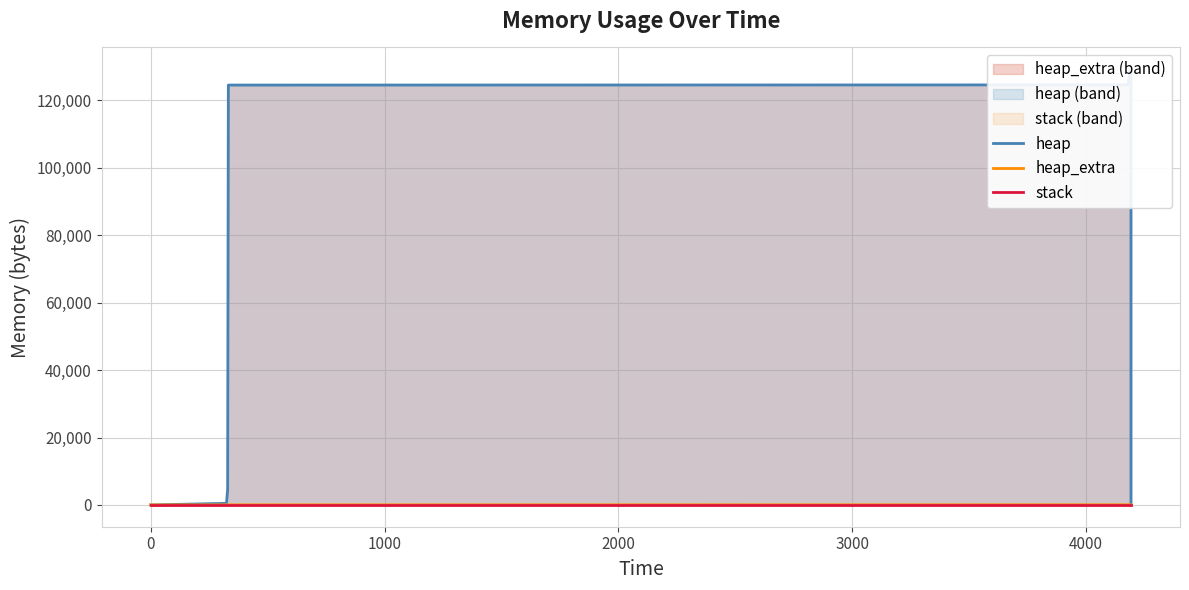

How many lines are shown in the chart?

3